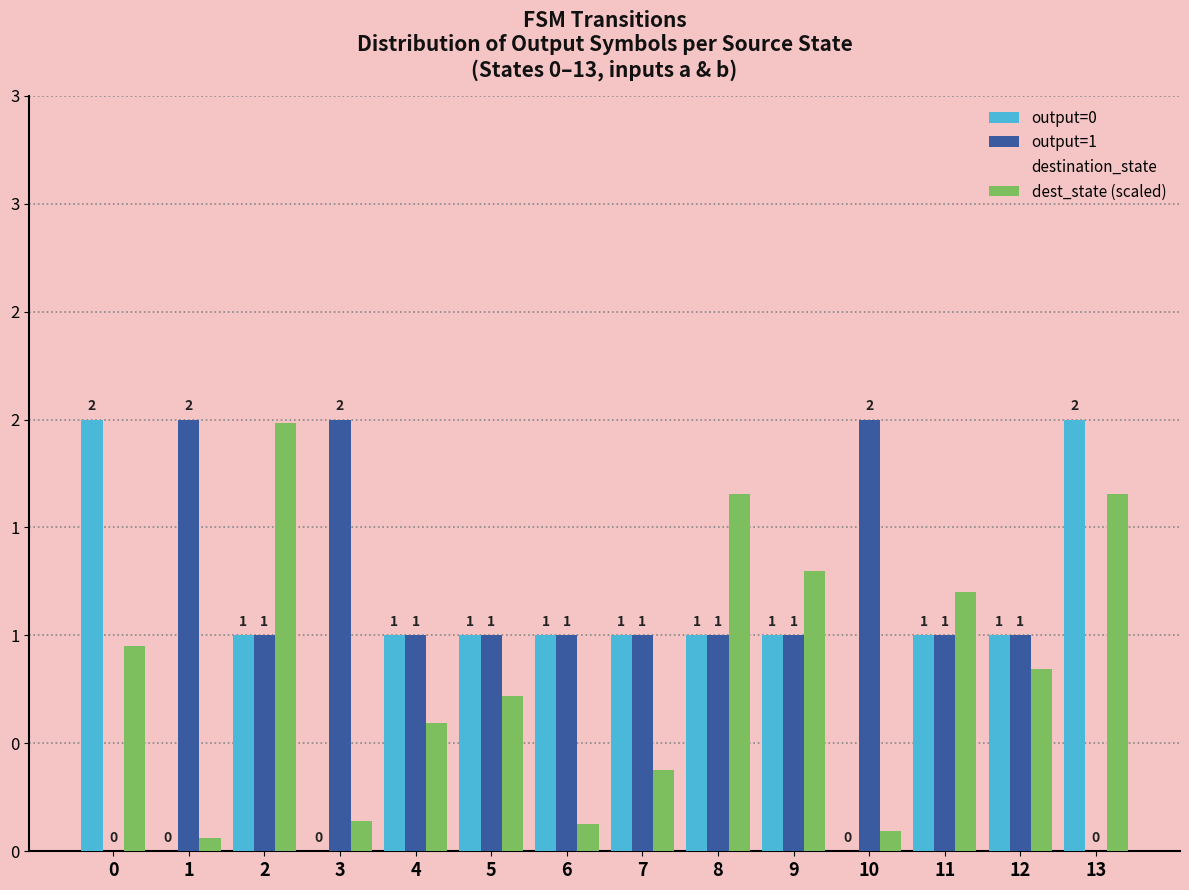

Are the bars grouped side by side (vs. stacked)?

Yes